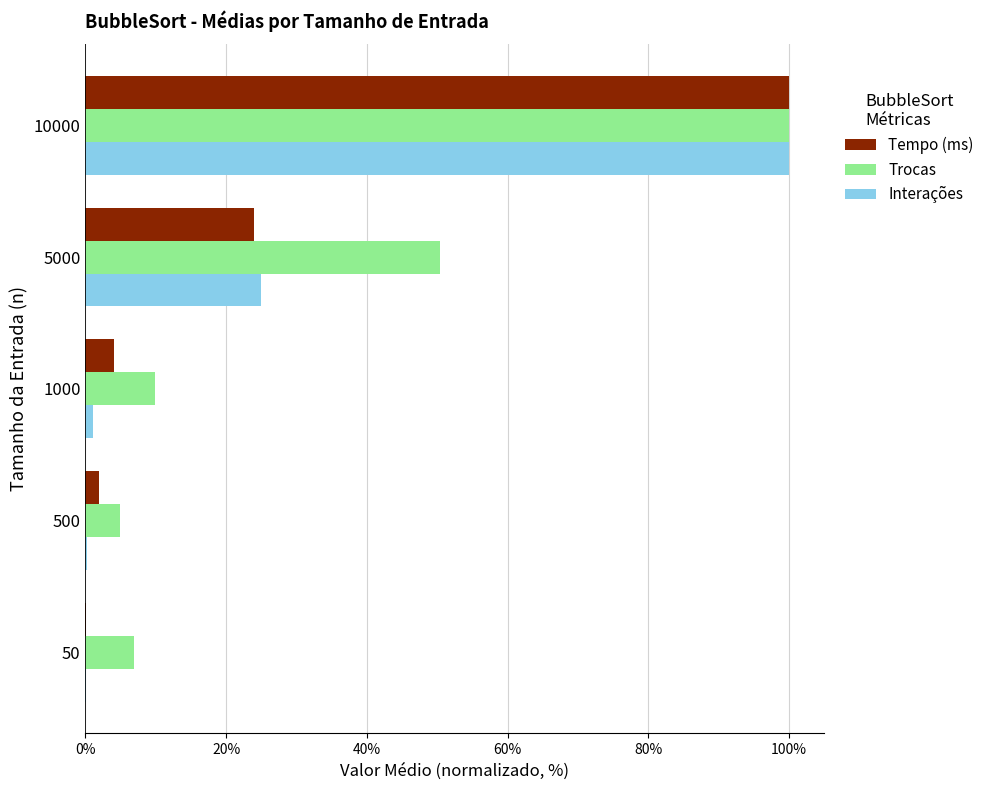

What is the sum of all Tempo (ms) values?

130.0